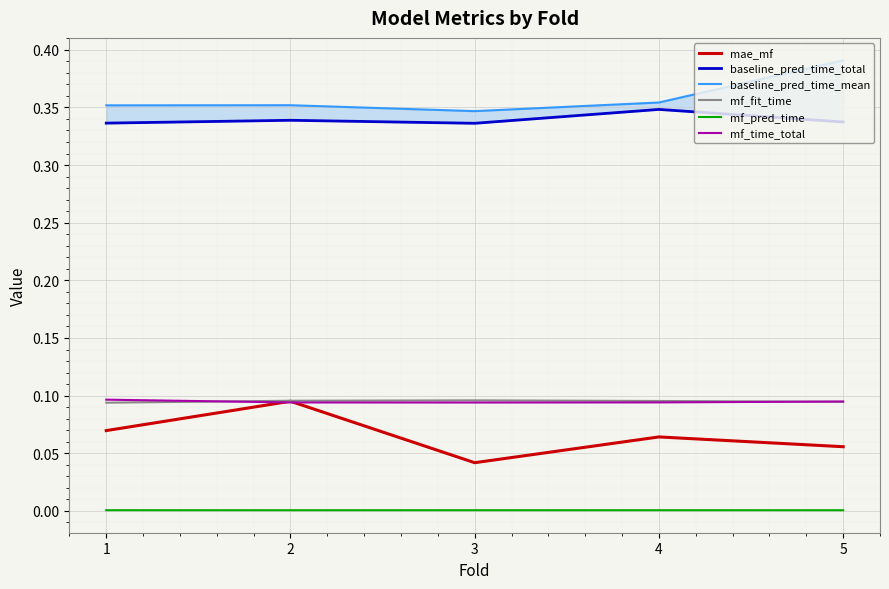

Which has a higher value, 4 or 1?

1